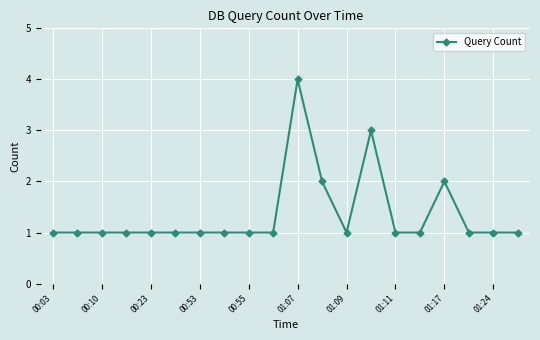

True or false: the data has more than 1 interior local peaks.

True